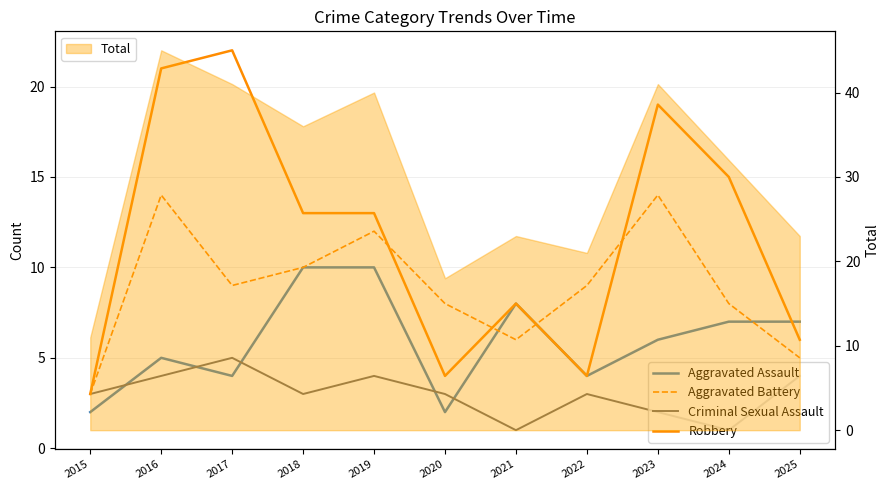

What is the lowest value of the Criminal Sexual Assault series?

1